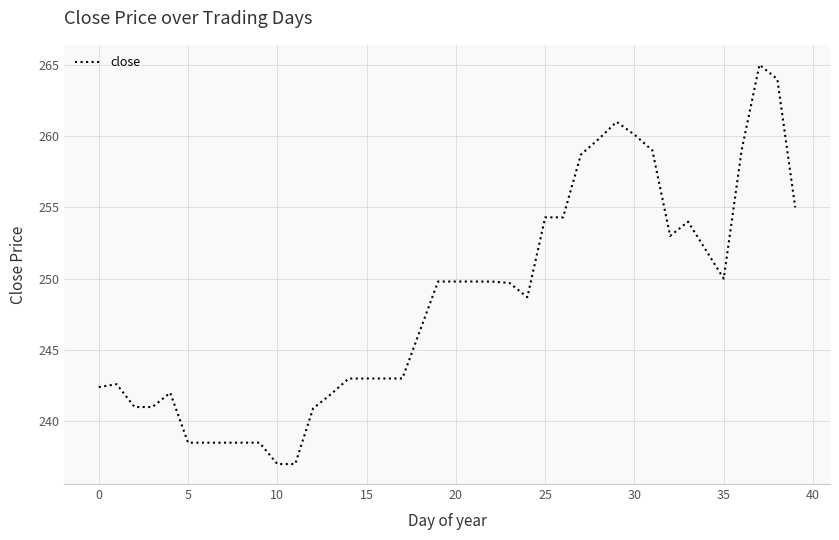

What is the average value?

248.3